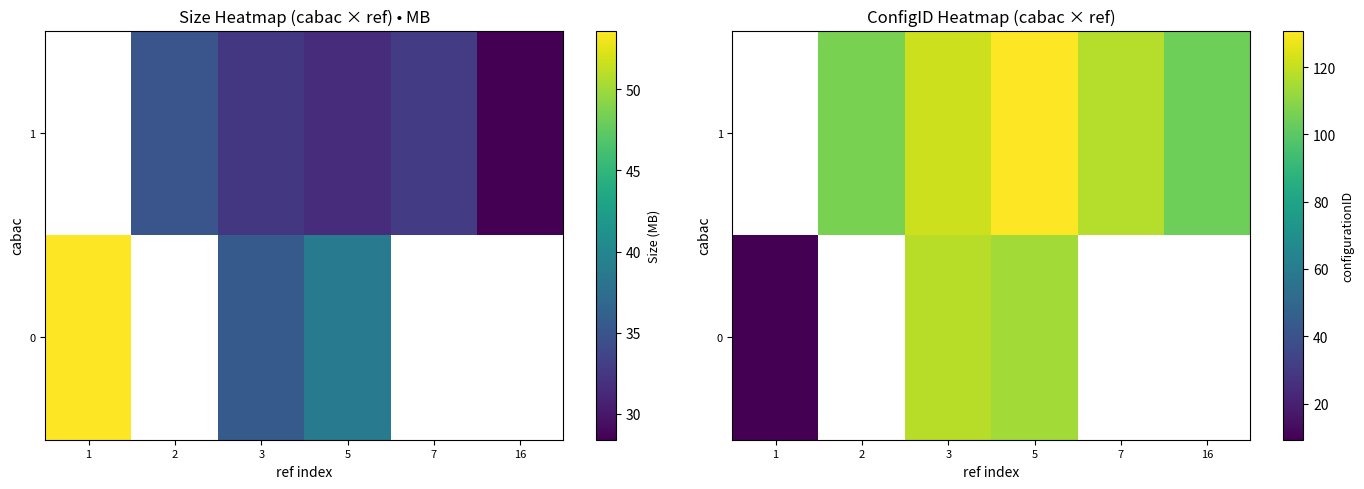

At how many categories does at least one series exceed 88?

5